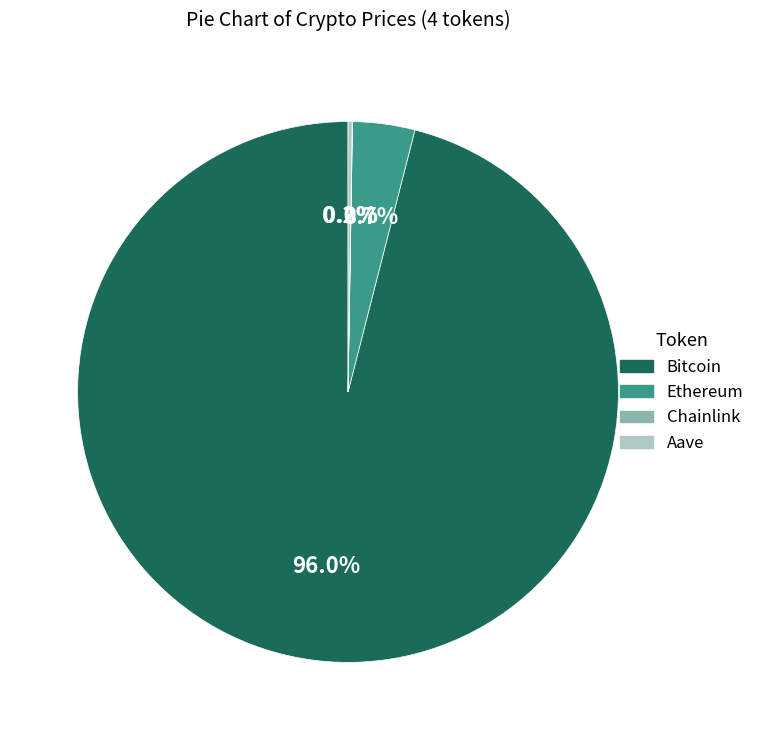

Which category has the biggest portion of the pie?

Bitcoin